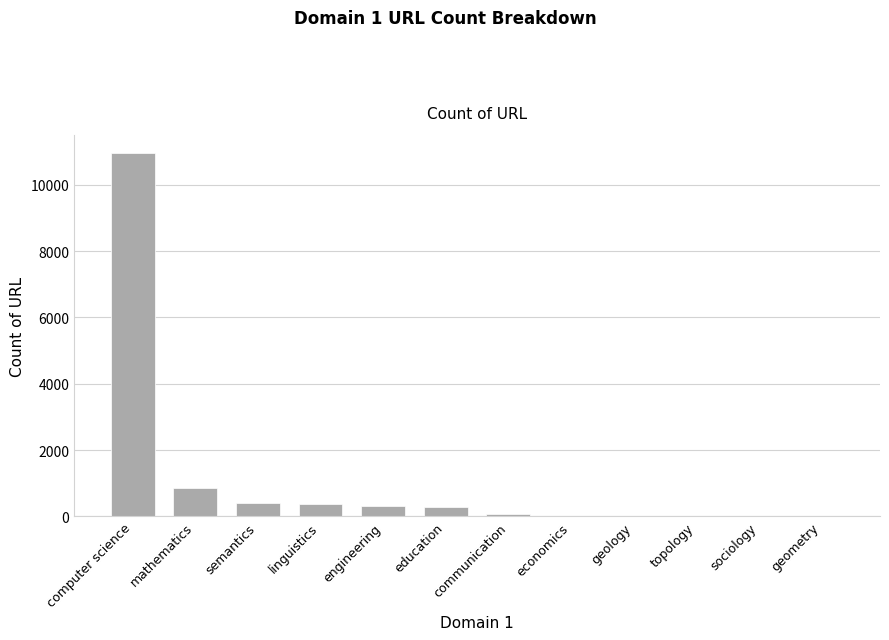

What is the change in value from economics to sociology?

-15